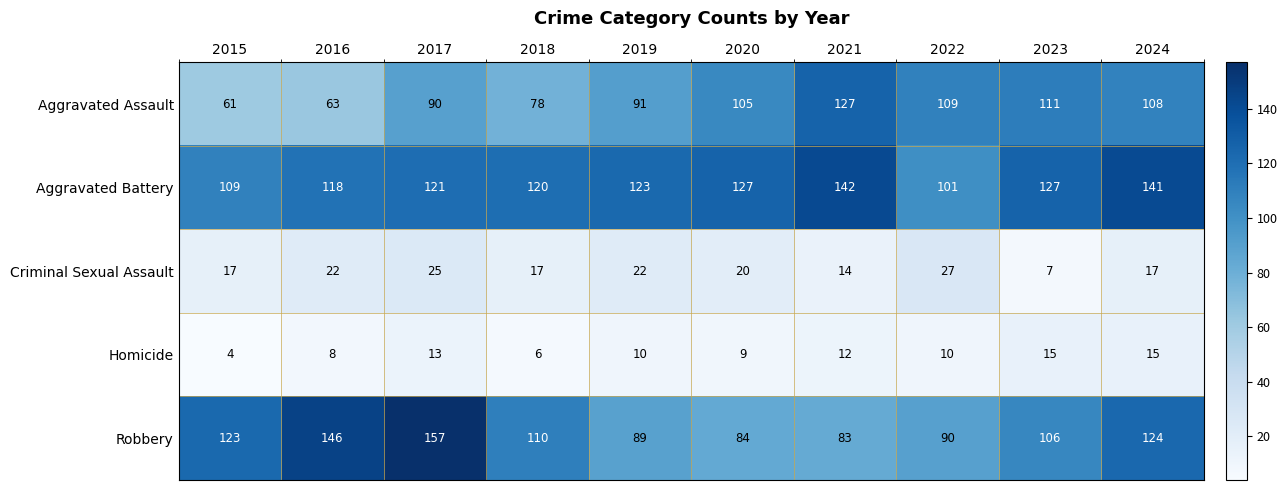

What is the average value of the Aggravated Assault series?

94